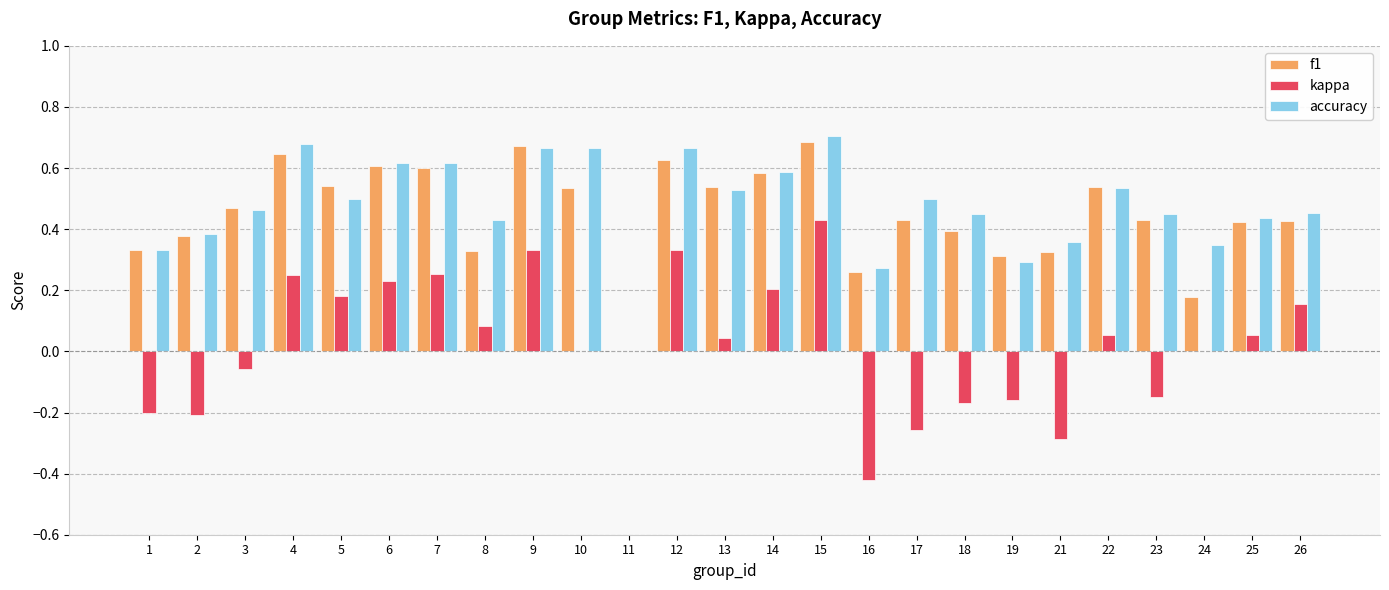

Are the bars grouped side by side (vs. stacked)?

Yes